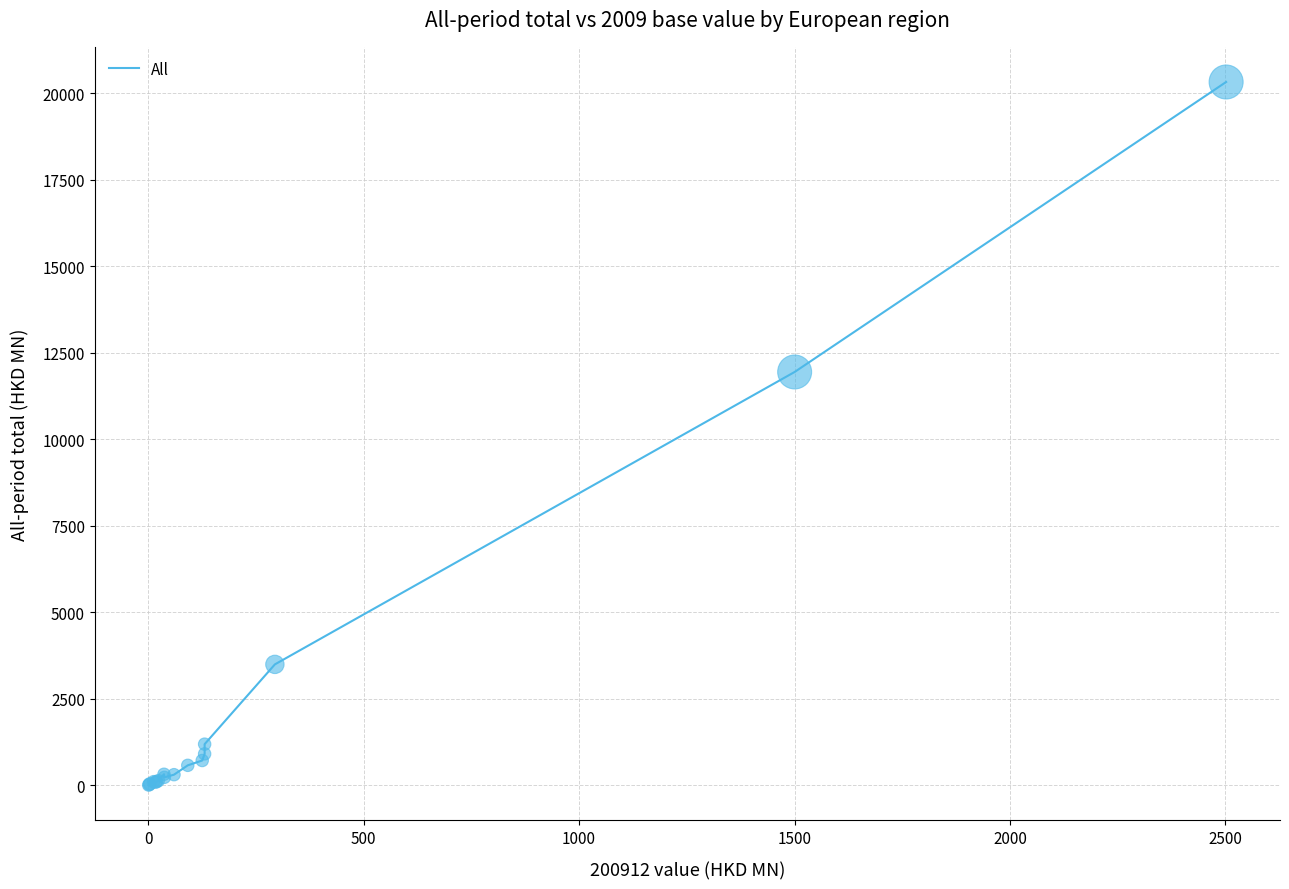

What is the difference between the maximum and minimum values?

20313.1